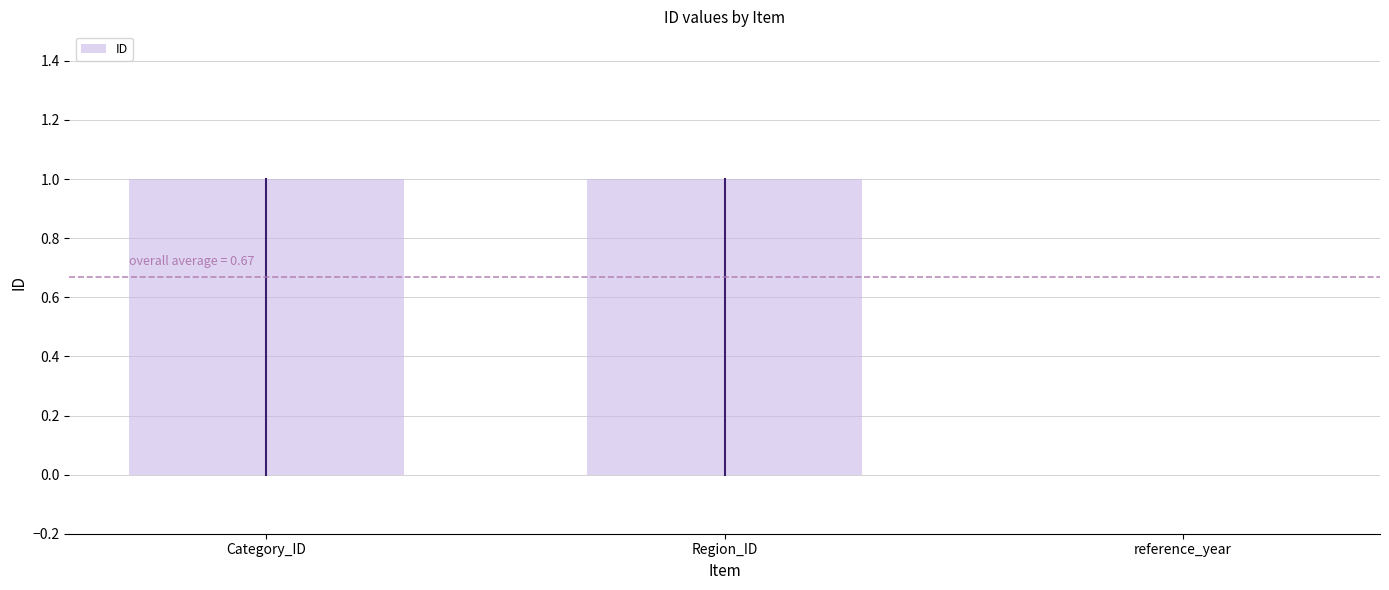

The value at reference_year is 0. True or false?

True